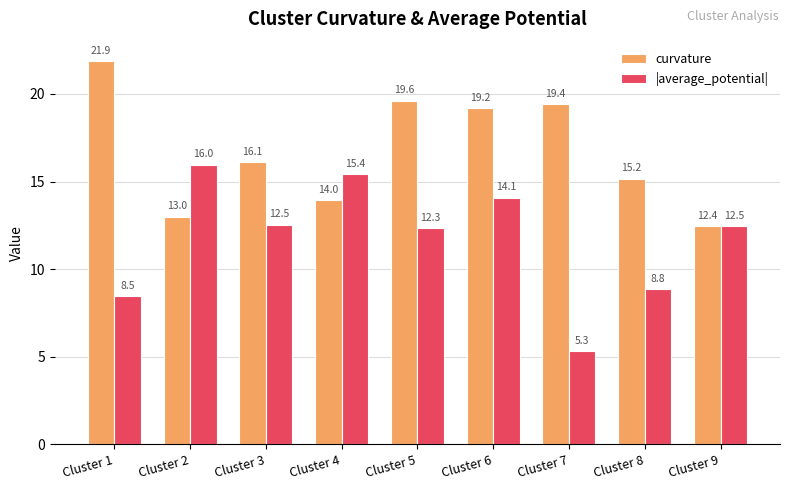

Are the bars grouped side by side (vs. stacked)?

Yes